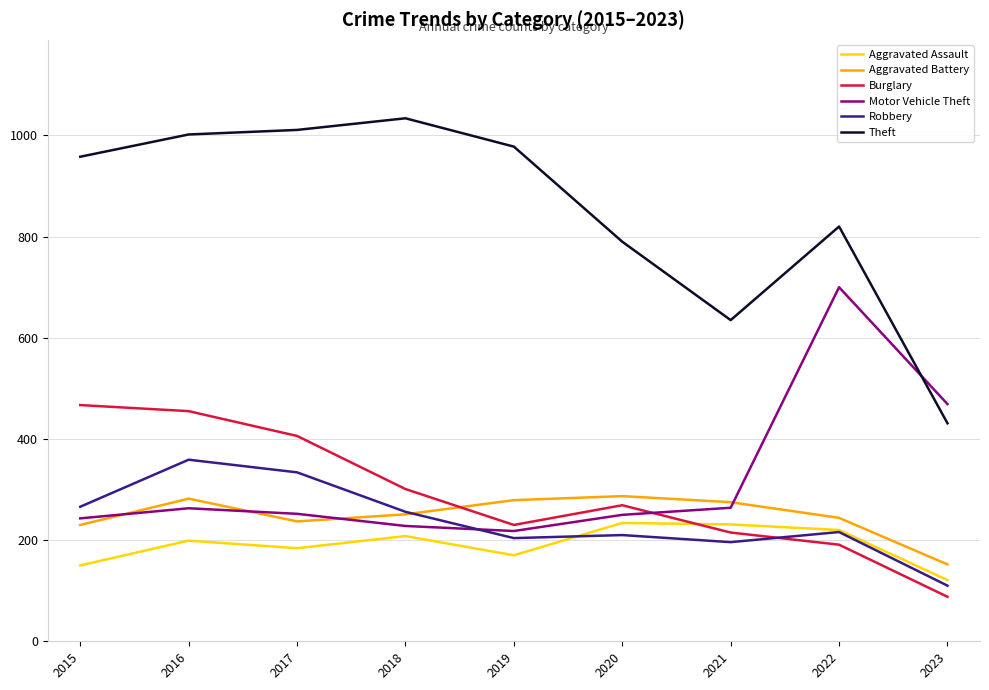

Rank the series by their maximum value, from lowest to highest.

Aggravated Assault, Aggravated Battery, Robbery, Burglary, Motor Vehicle Theft, Theft